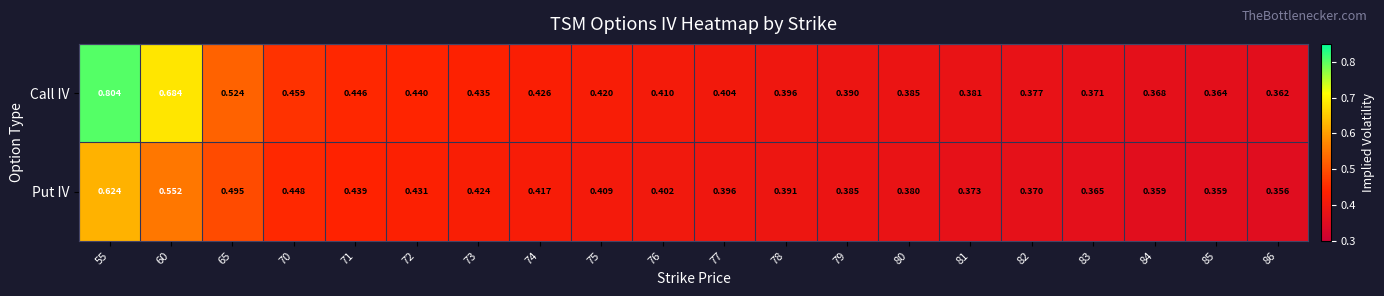

Which series has the largest total across all categories?

Call IV